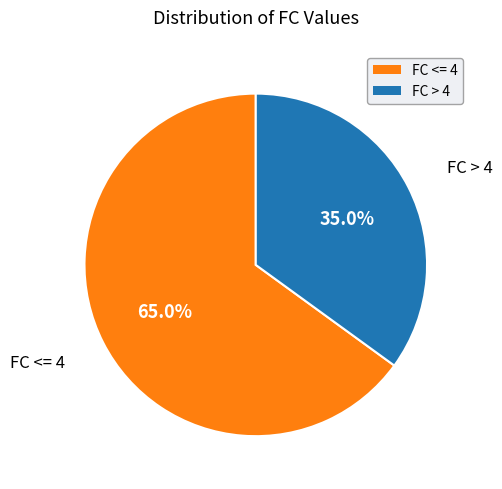

Which has a higher value, FC <= 4 or FC > 4?

FC <= 4